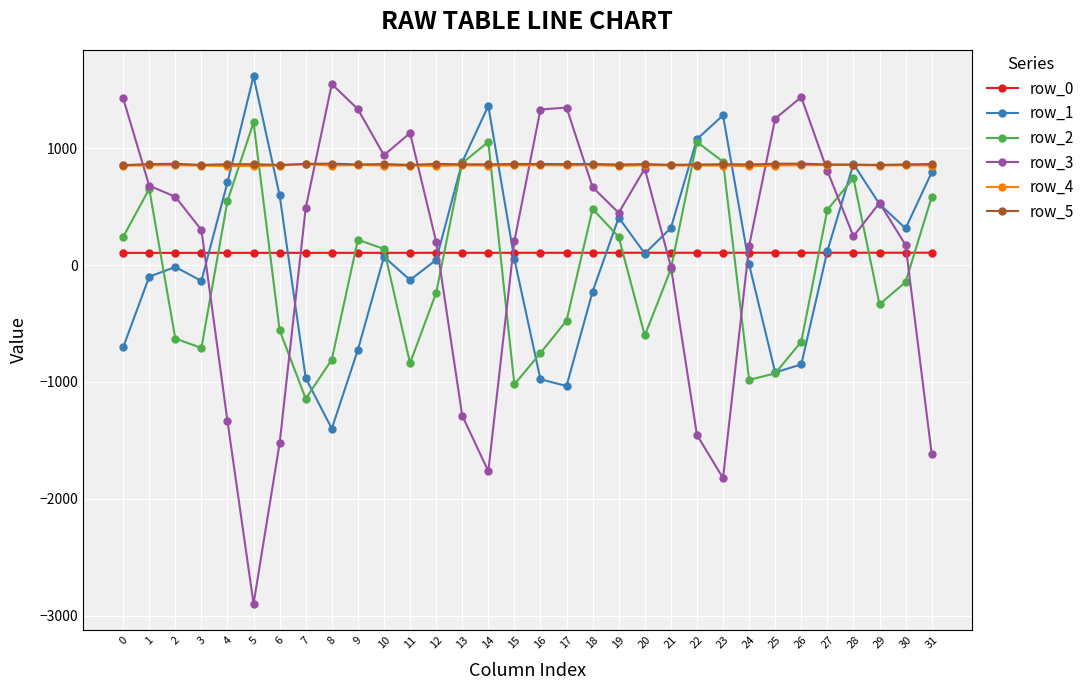

What is the spread (max minus min) of values at 4?

2197.0